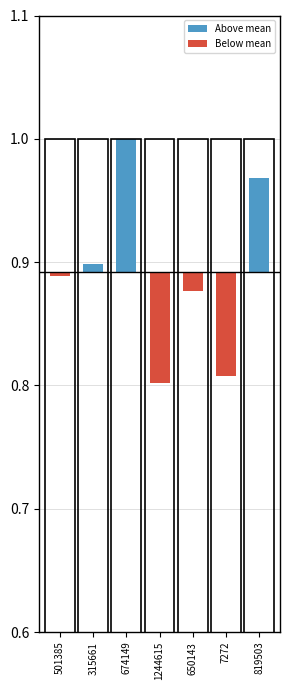

What position from the right is 315661?

6